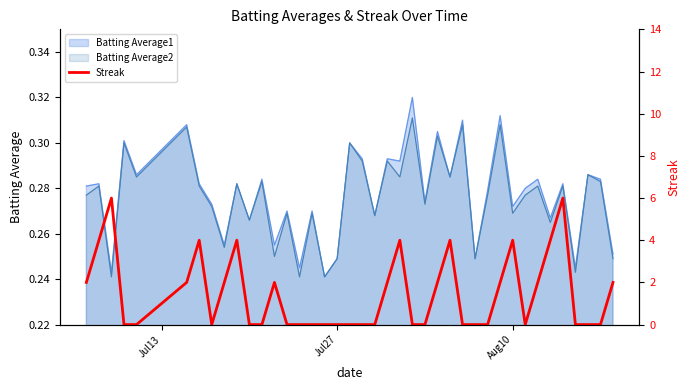

True or false: there are more than 1 points higher than both neighbors.

True